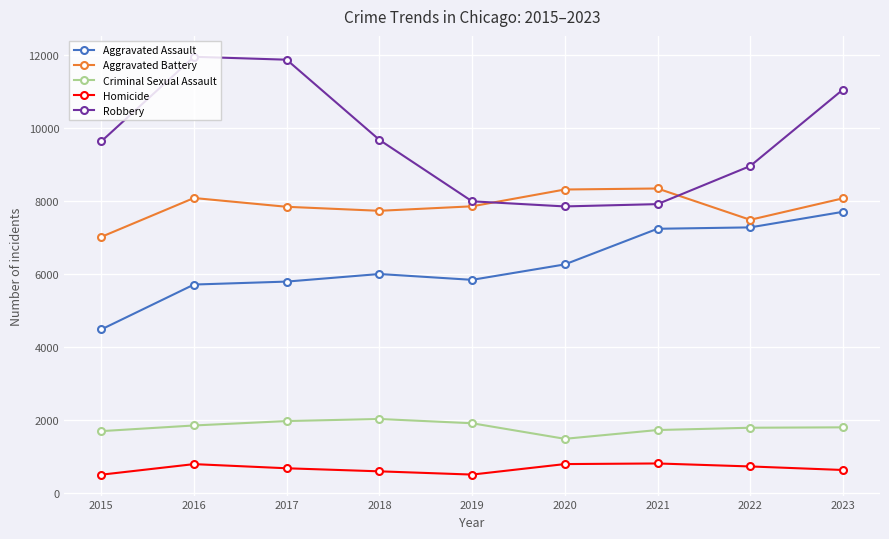

True or false: Homicide and Aggravated Battery cross at least once.

False